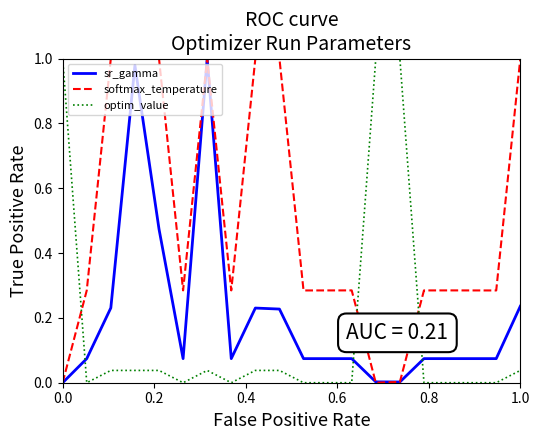

How many intersections are there between softmax_temperature and optim_value?

3